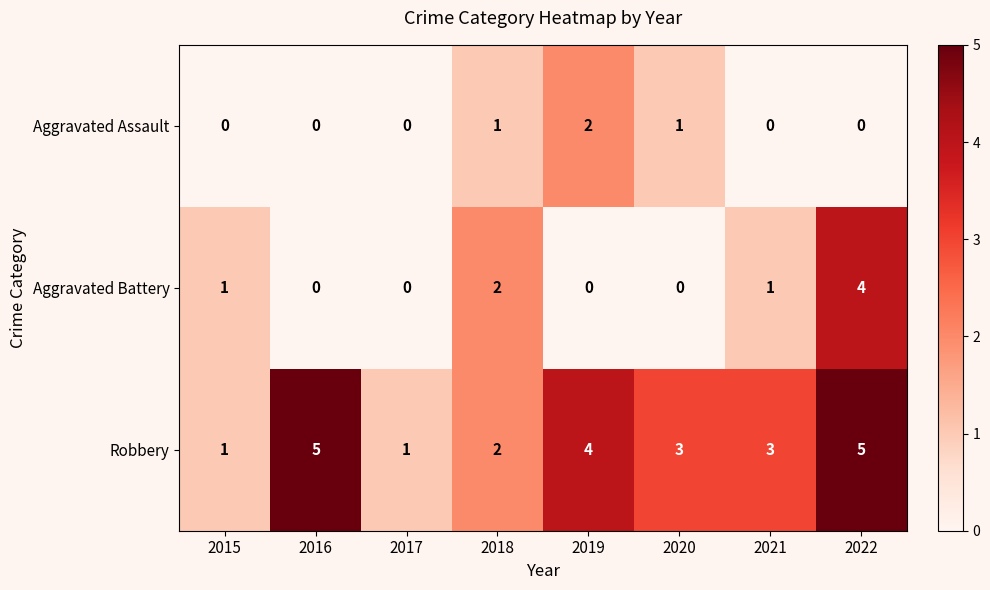

How many data points does each series have?

8